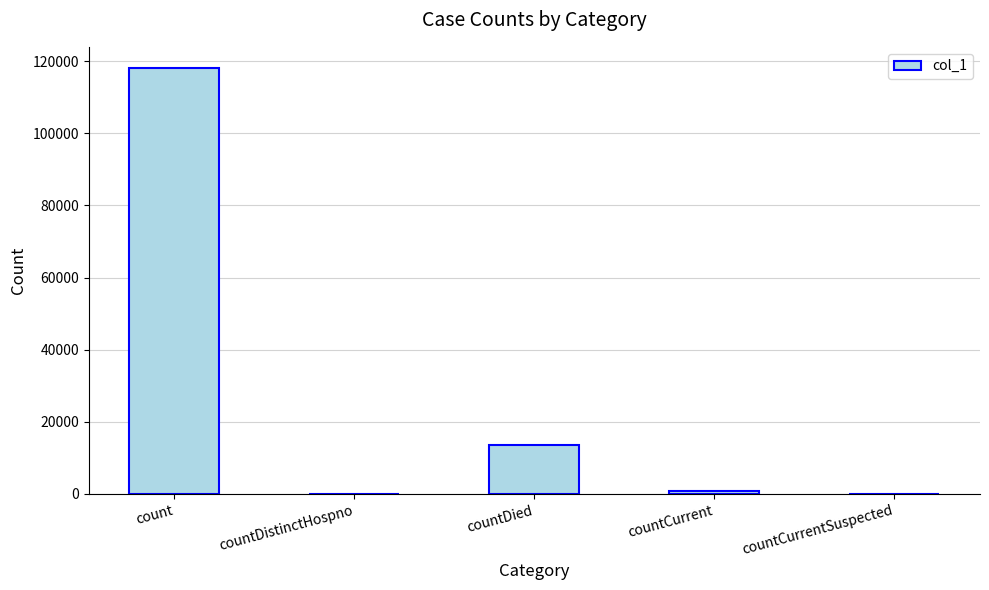

Read the value at countDied.

13615